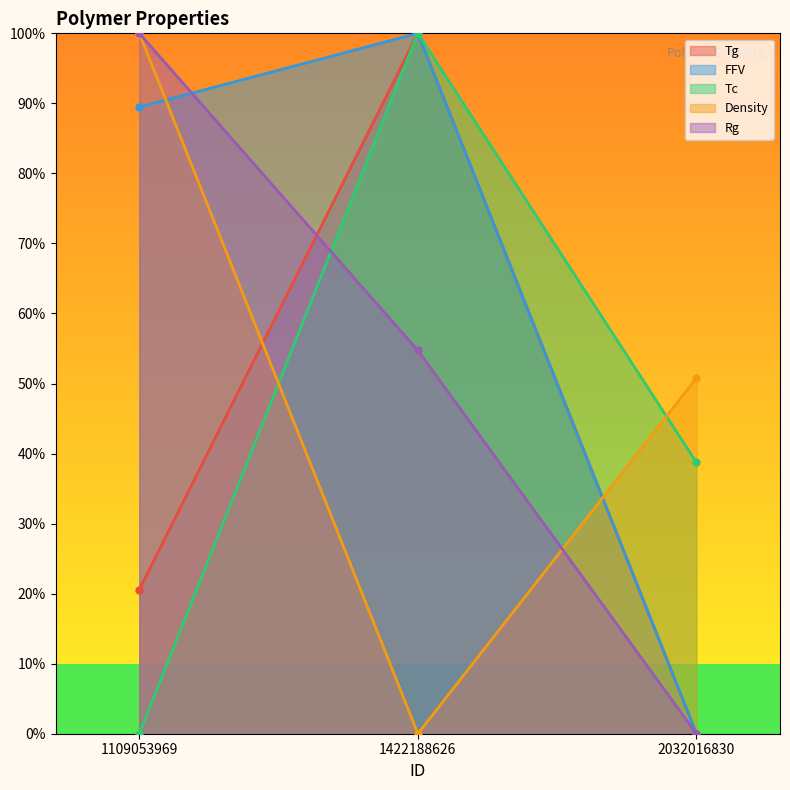

What is the total value across all series at 1109053969?

310.1